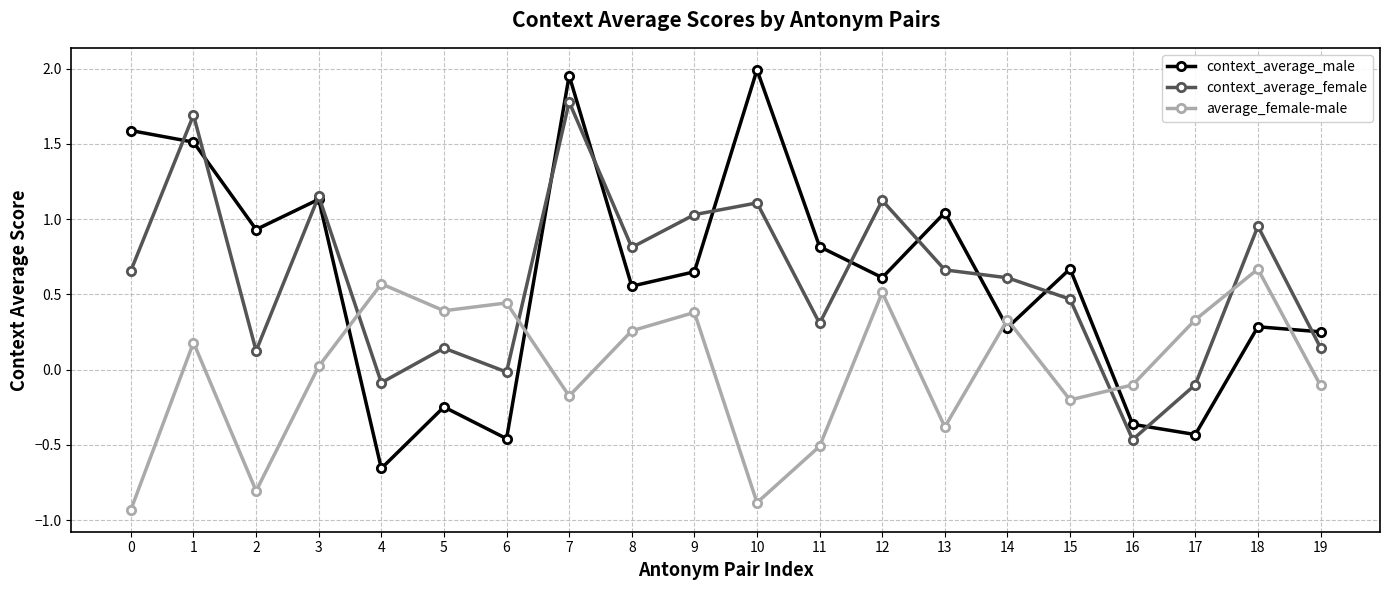

Rank the series by their maximum value, from lowest to highest.

average_female-male, context_average_female, context_average_male